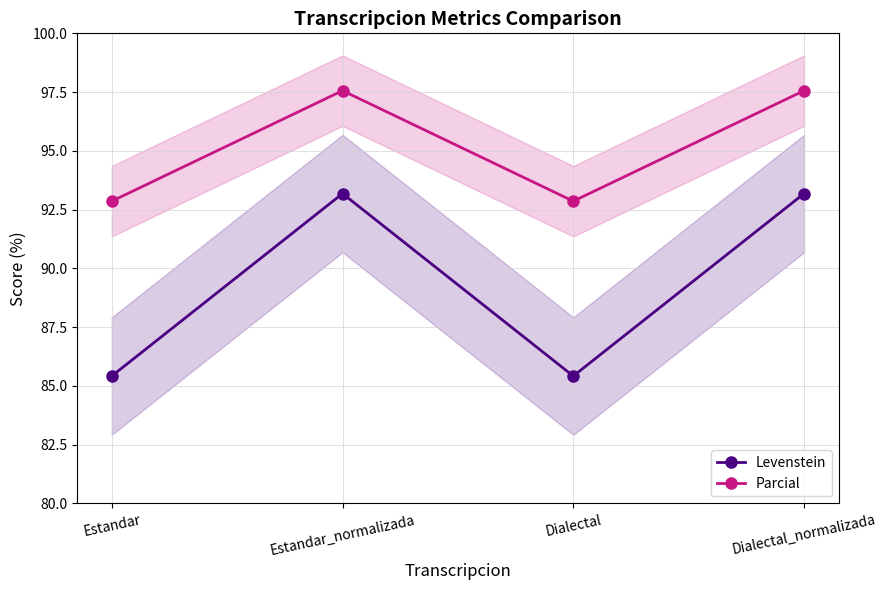

What is the difference between the maximum and minimum values in the Levenstein series?

7.8